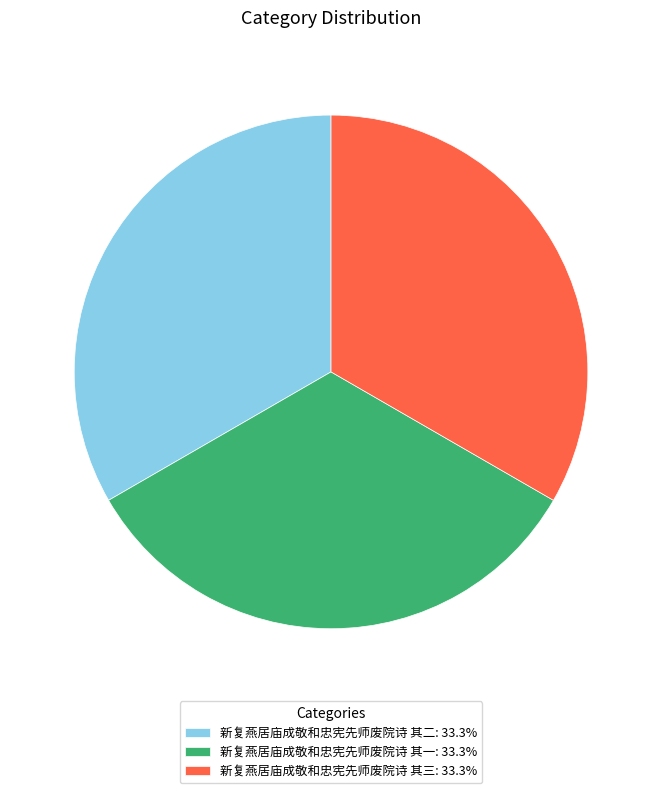

How many slices are in this pie chart?

3